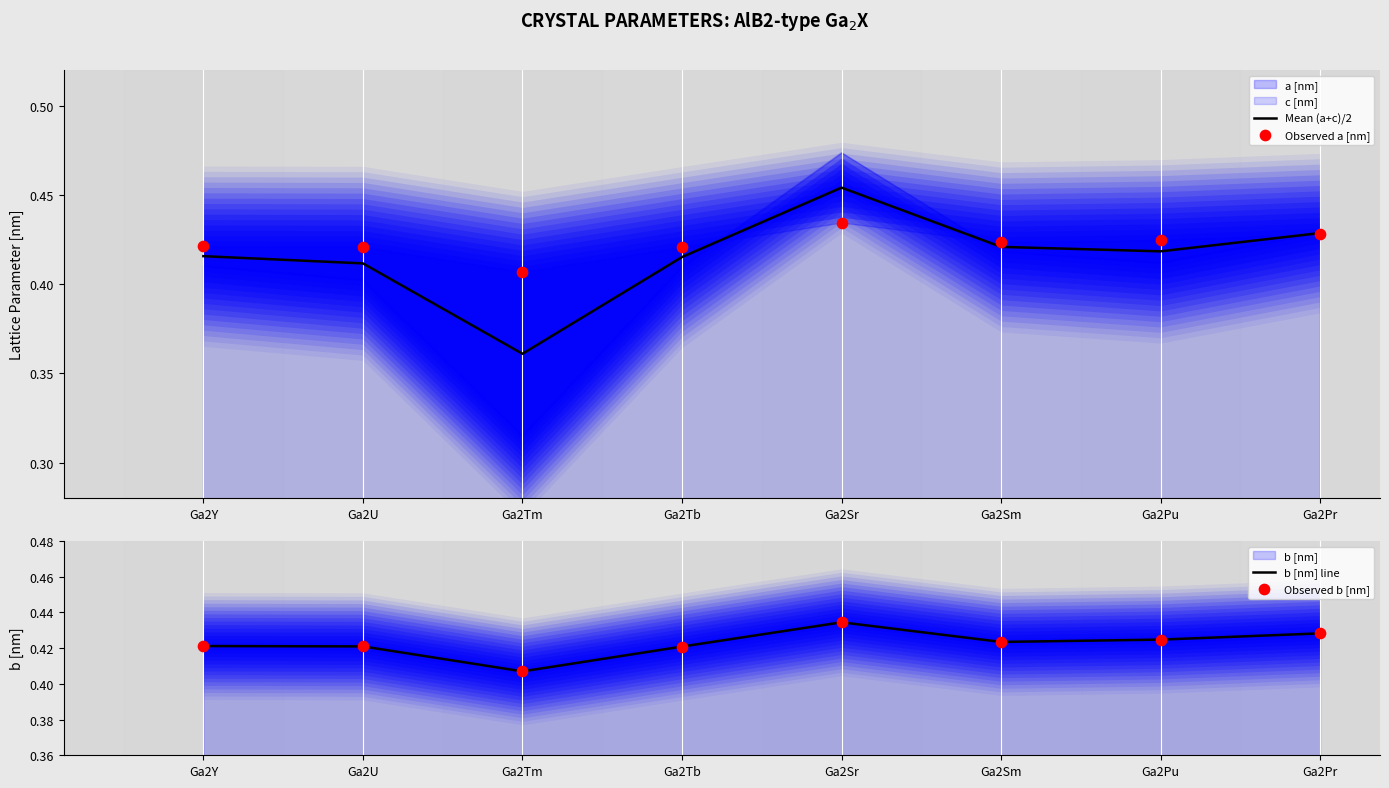

Which series has the largest Y range (max minus min)?

Mean (a+c)/2